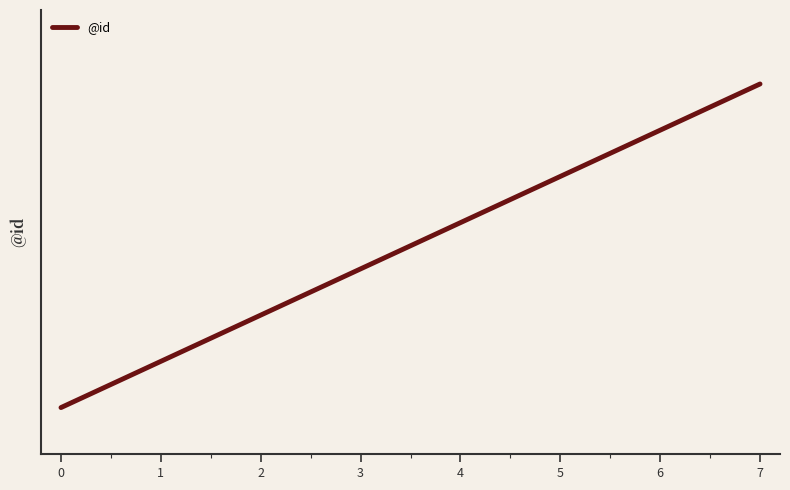

The value at 2 is 4. True or false?

False